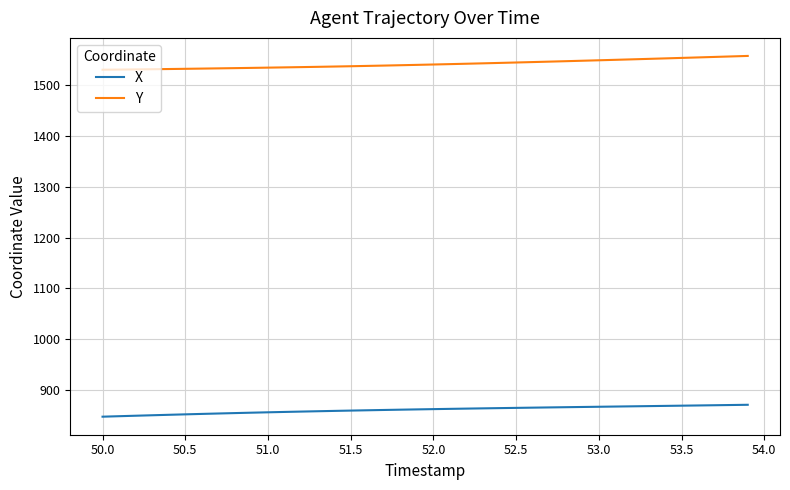

Rank the series by their maximum value, from lowest to highest.

X, Y